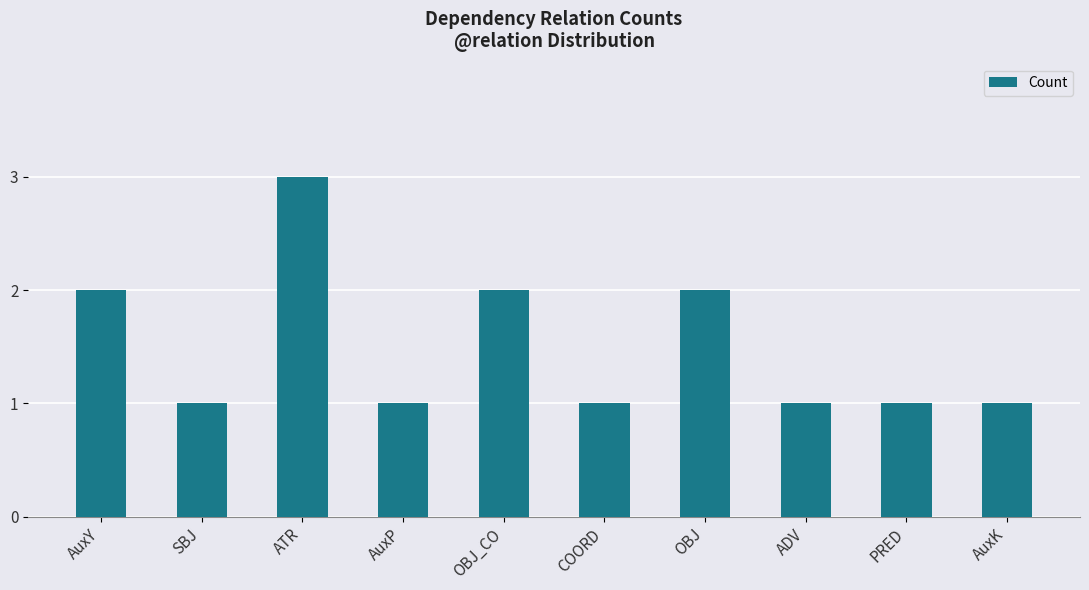

What is the value of the 9th bar from the left?

1